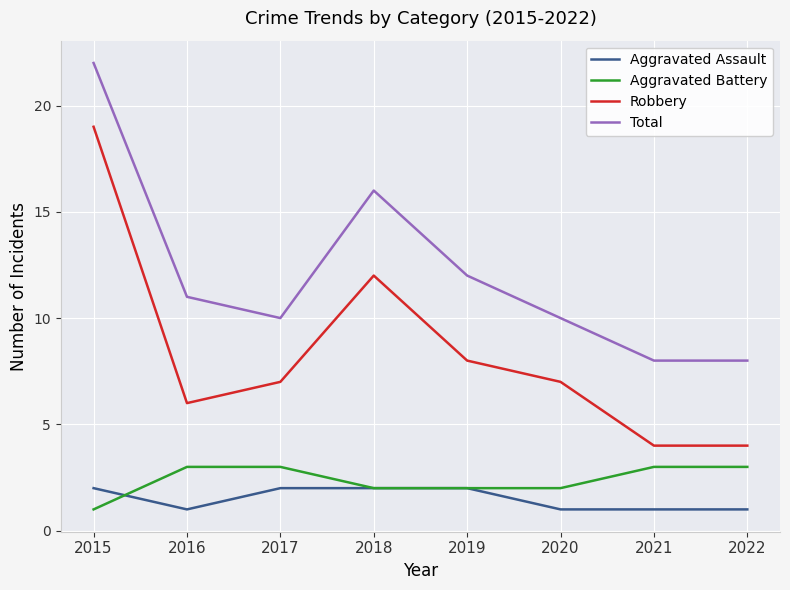

What is the average value of the Aggravated Assault series?

2